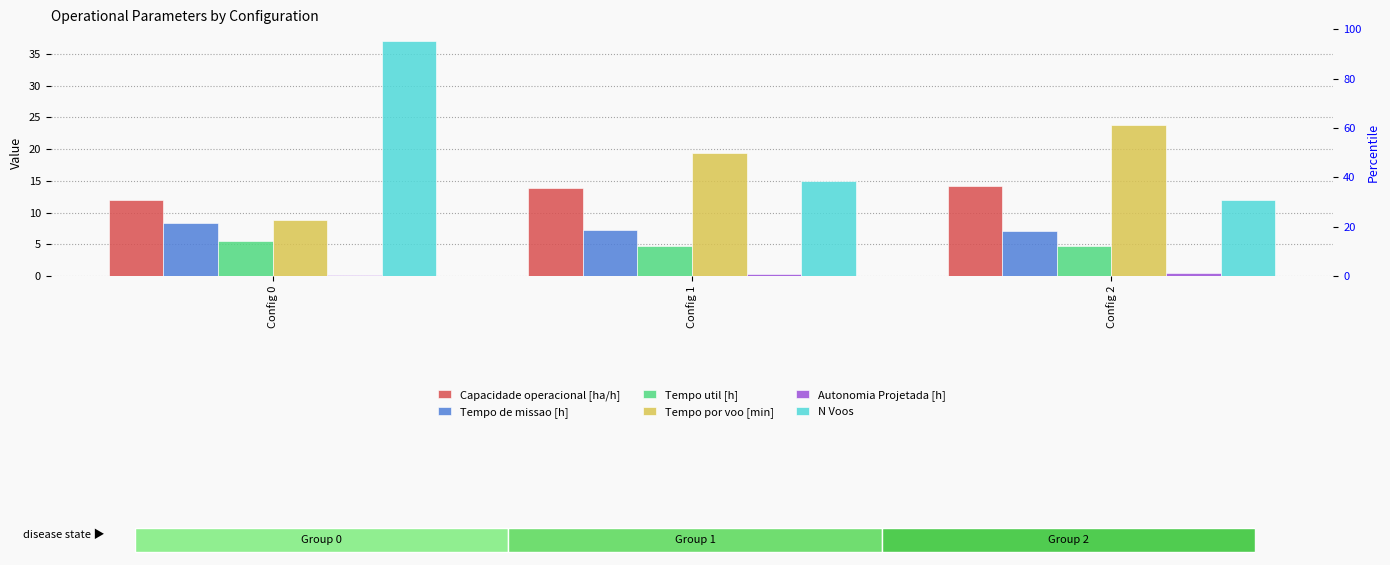

What is the total value across all series at Config 1?

60.6